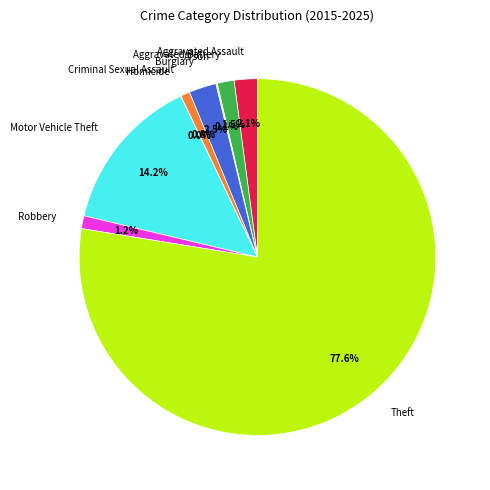

Which slice is the largest?

Theft